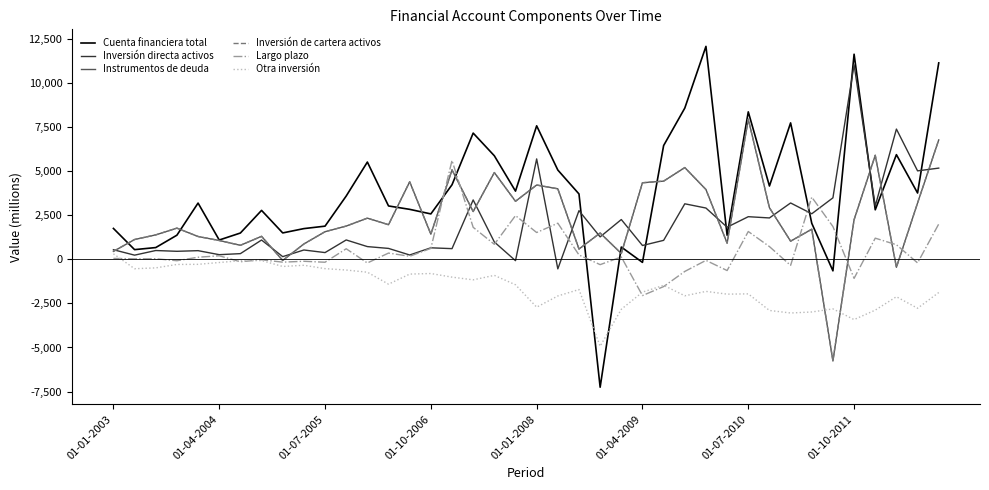

Does the chart display data point markers on the line(s)?

No